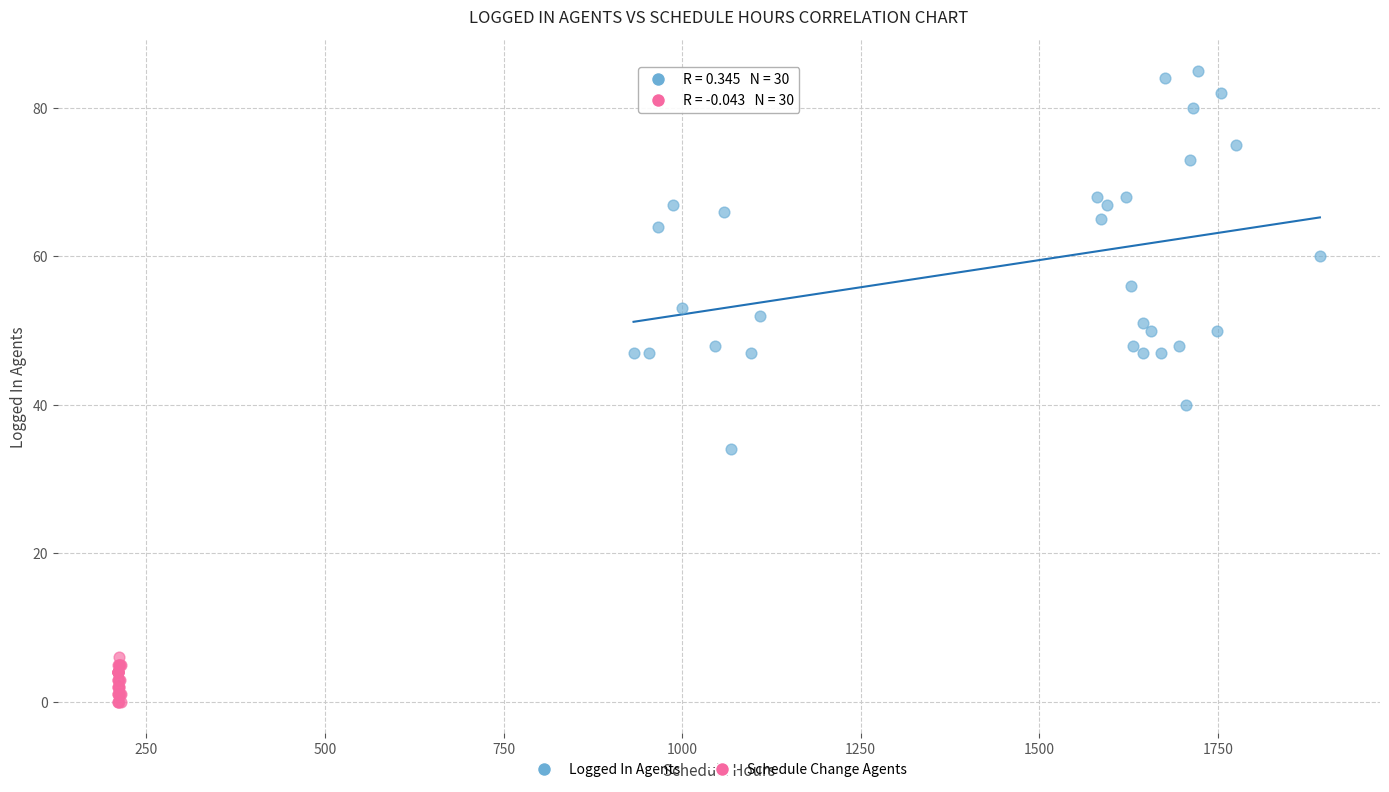

Which series contains the highest Y value?

Logged In Agents